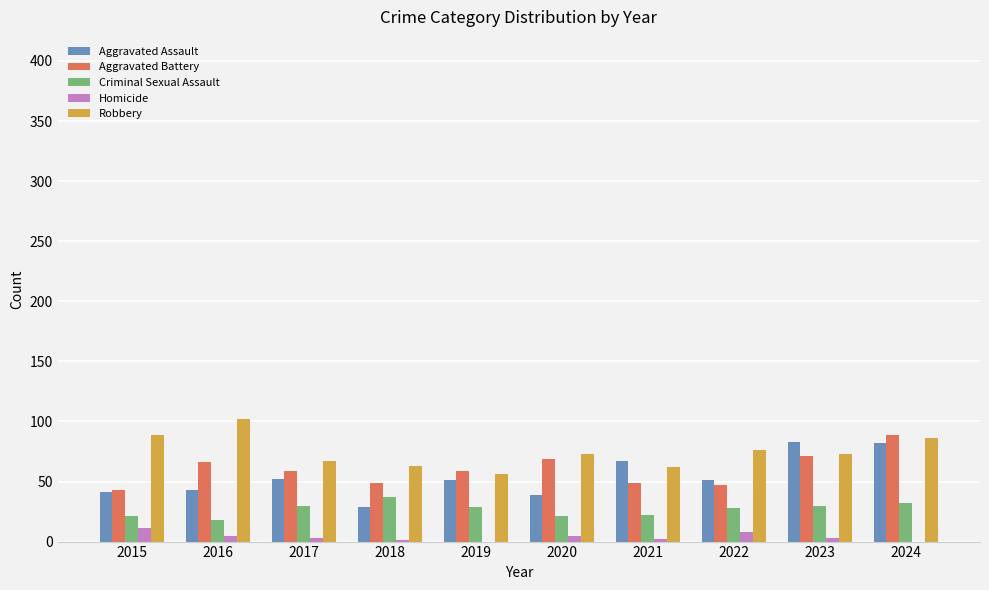

Is the value of Robbery at 2017 greater than the value of Aggravated Assault at 2017?

Yes